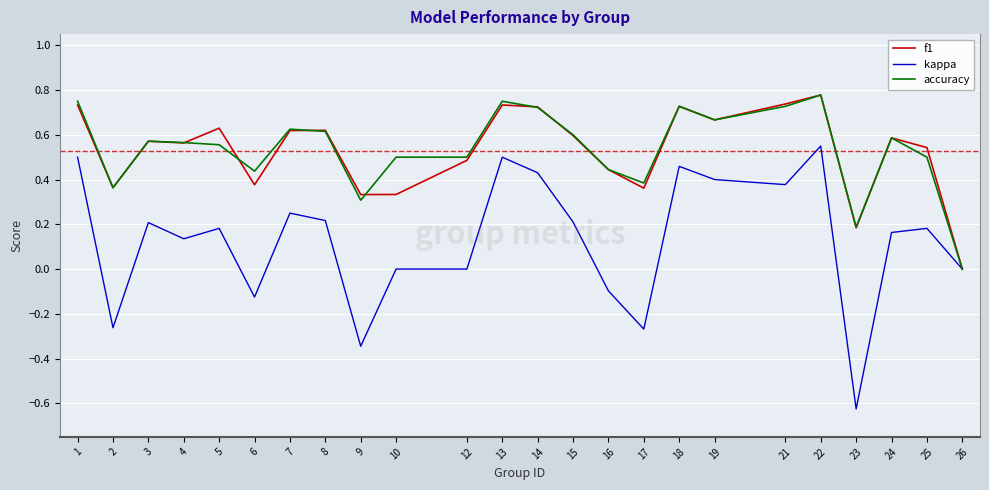

Is it true that kappa equals 0.6 at 14?

False